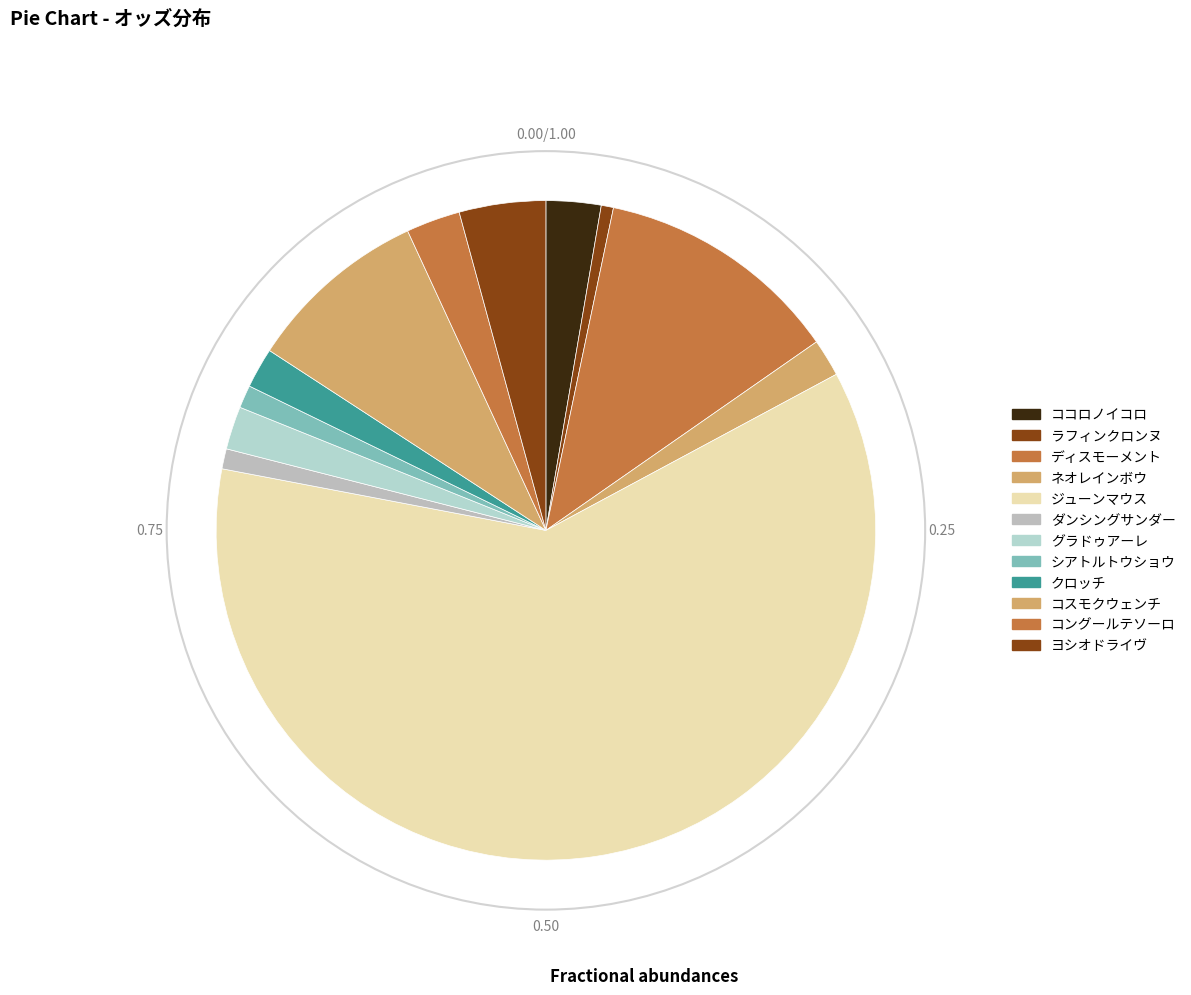

Is the sum of ヨシオドライヴ and コスモクウェンチ greater than half?

No